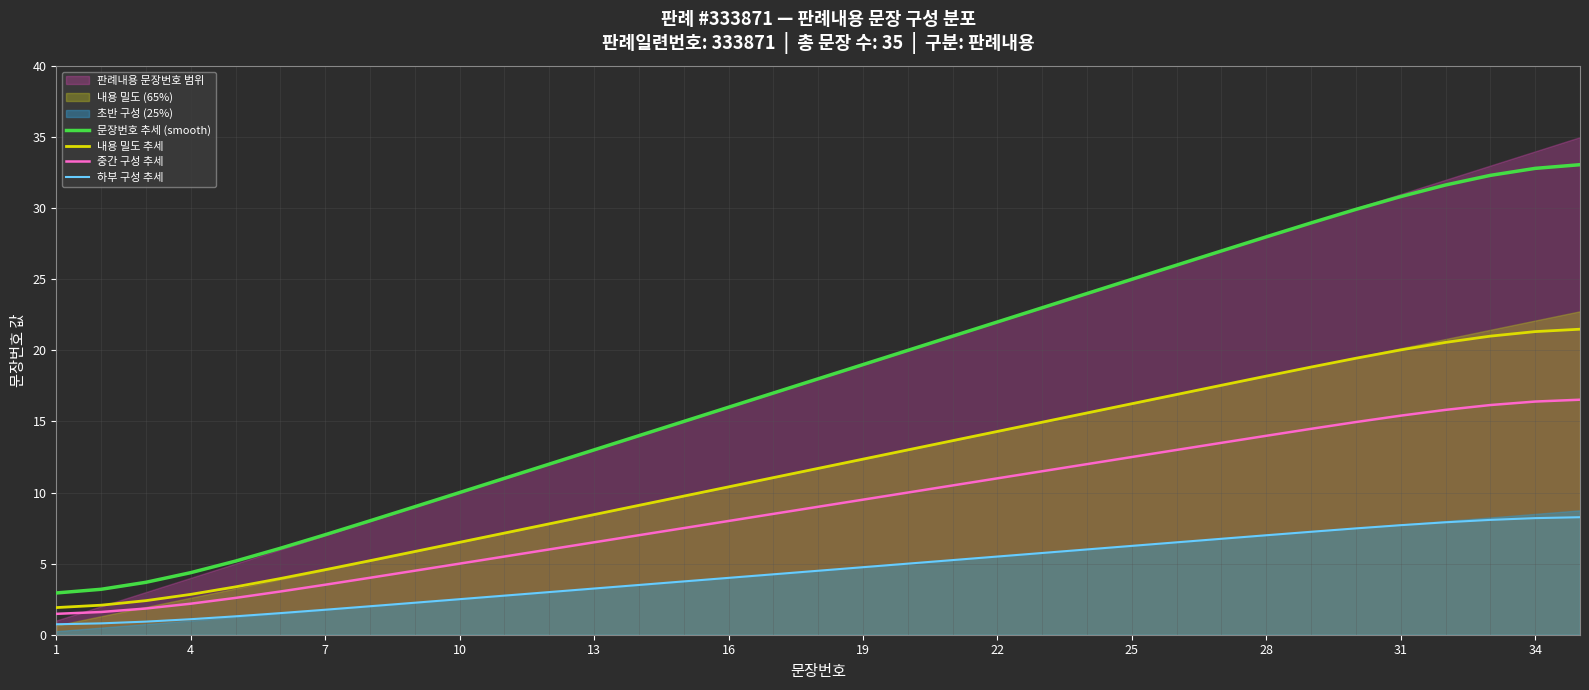

The value of 내용 밀도 추세 at 16 is 14.2. True or false?

False